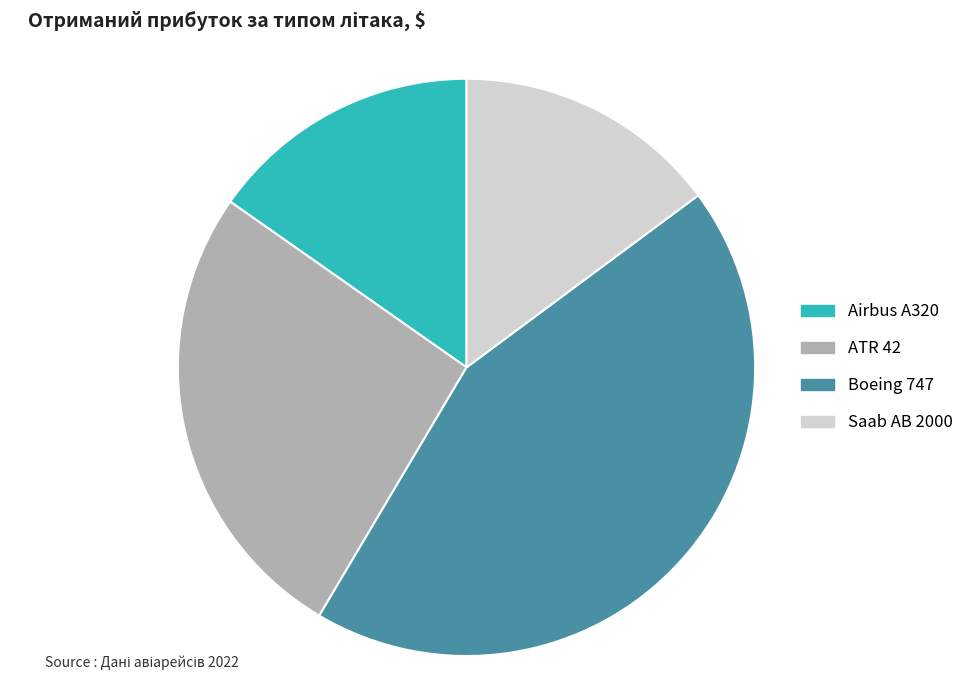

True or false: ATR 42 accounts for 18% of the total.

False